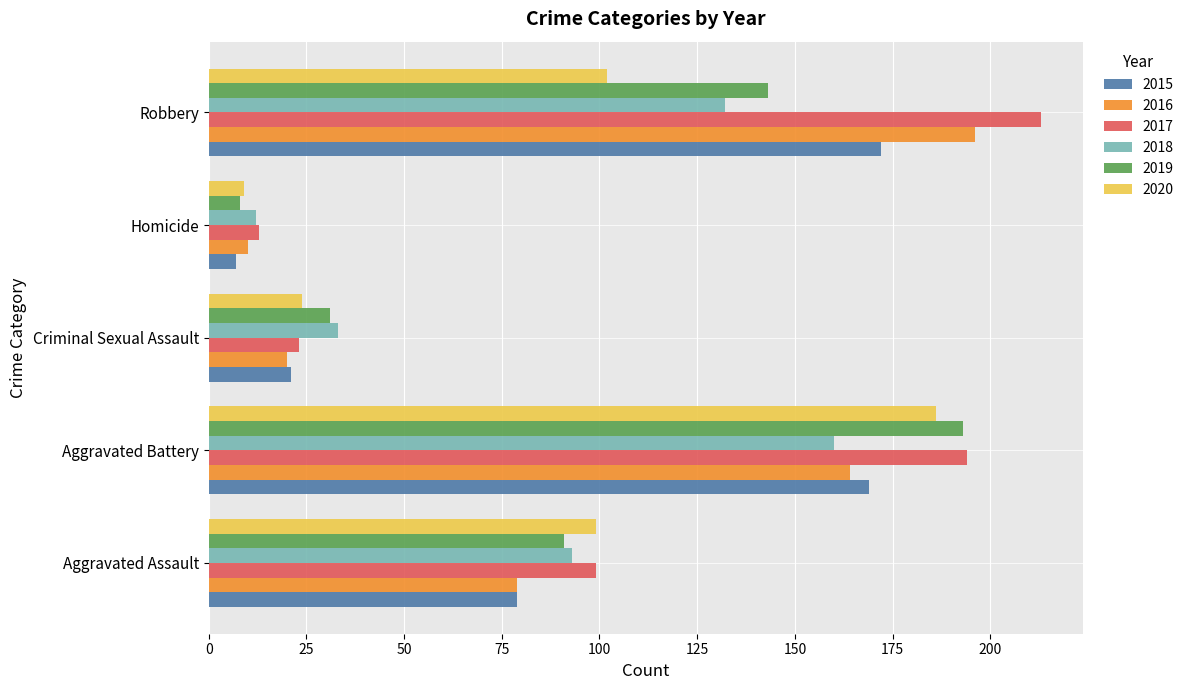

What is the sum of the 2016 values at Aggravated Battery and Homicide?

174